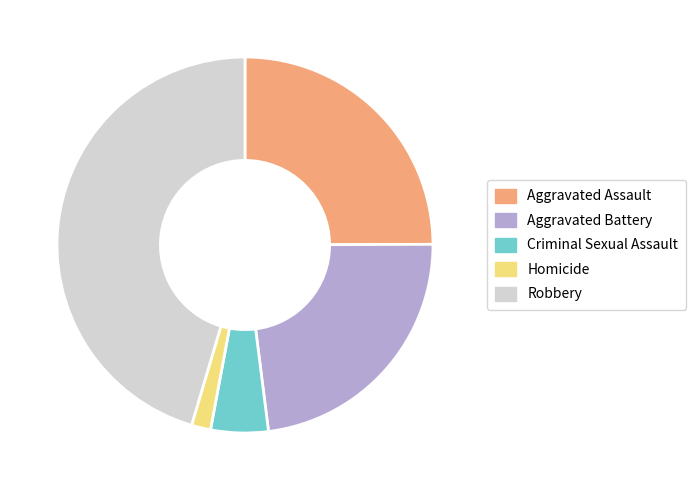

The Aggravated Assault slice represents 25% of the pie. True or false?

True